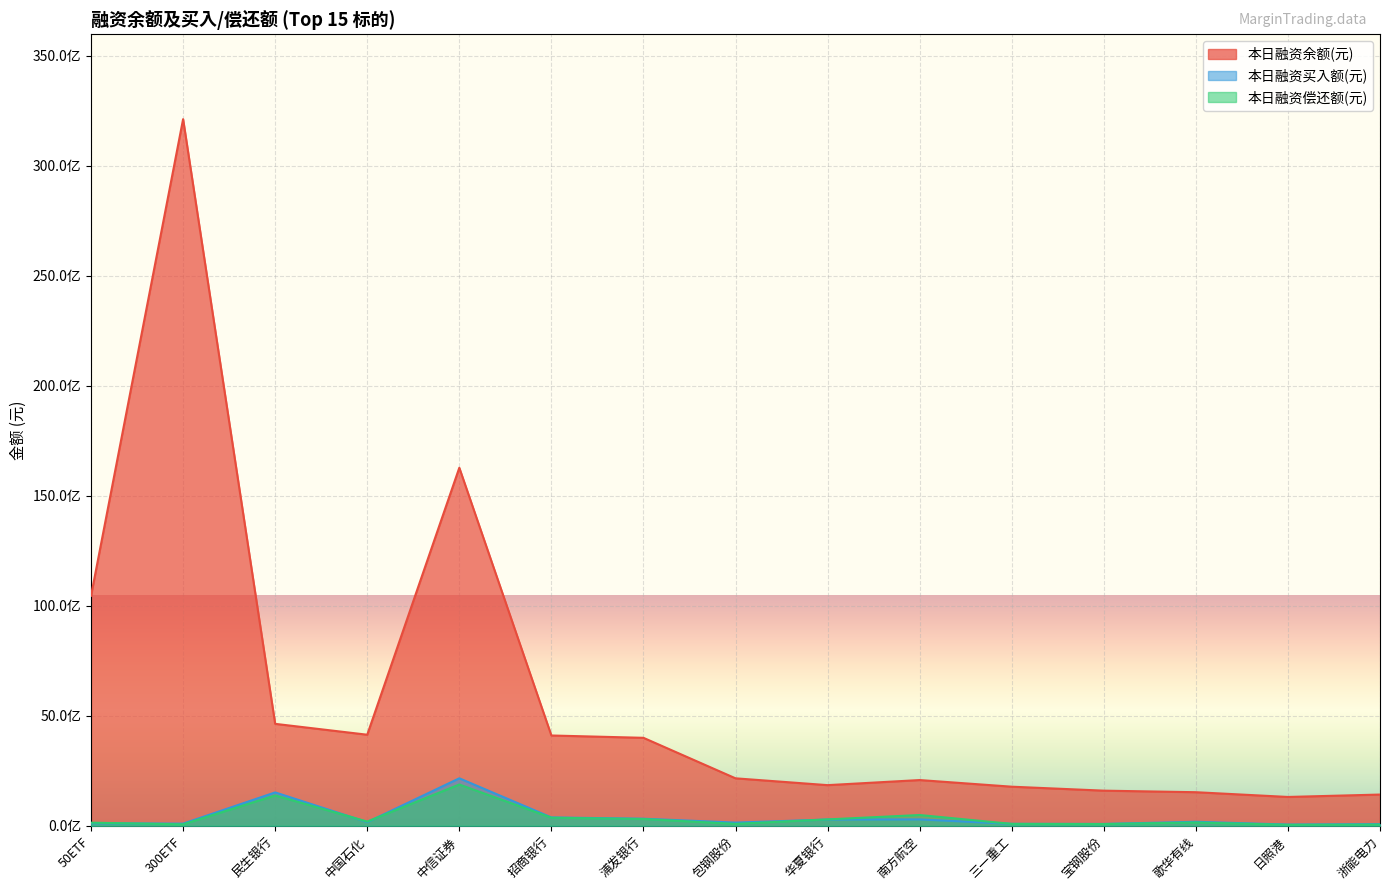

The value of 本日融资偿还额(元) at 中国石化 is 189118056. True or false?

True